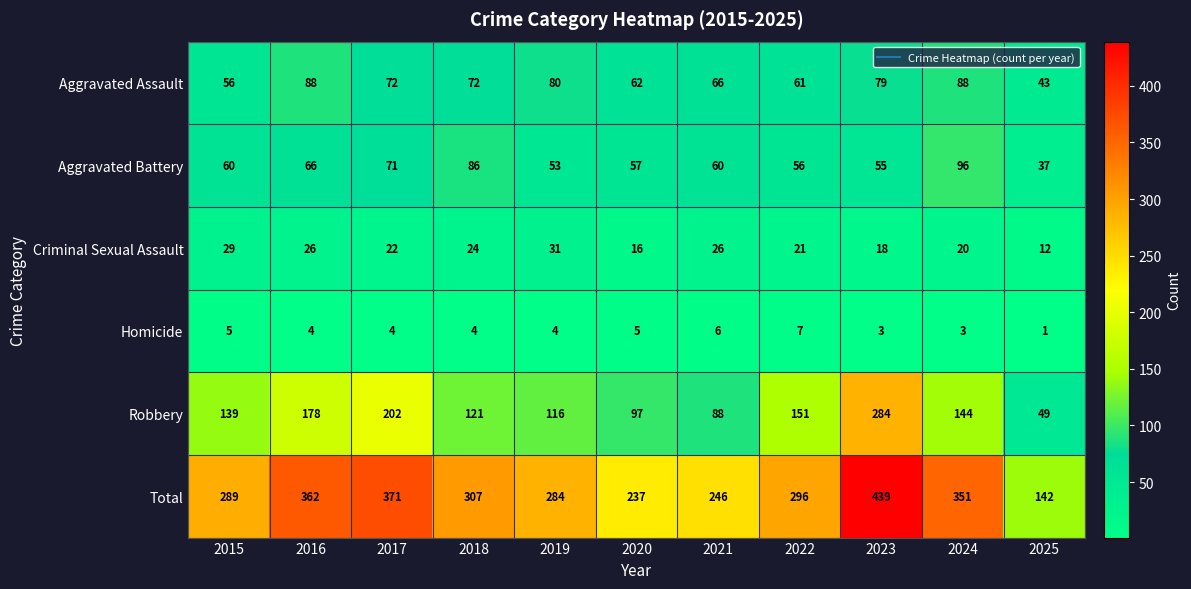

Where does the Total series first go above 296?

2016